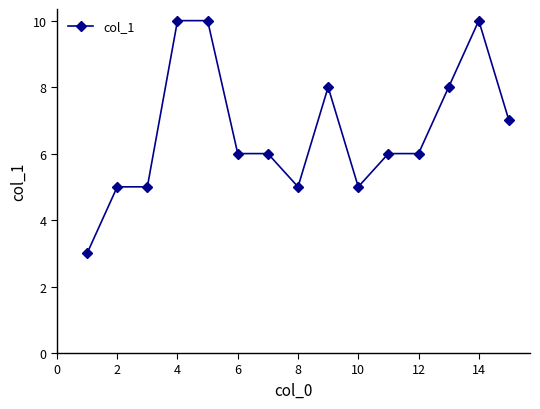

What is the value of the 2nd point from the left?

5